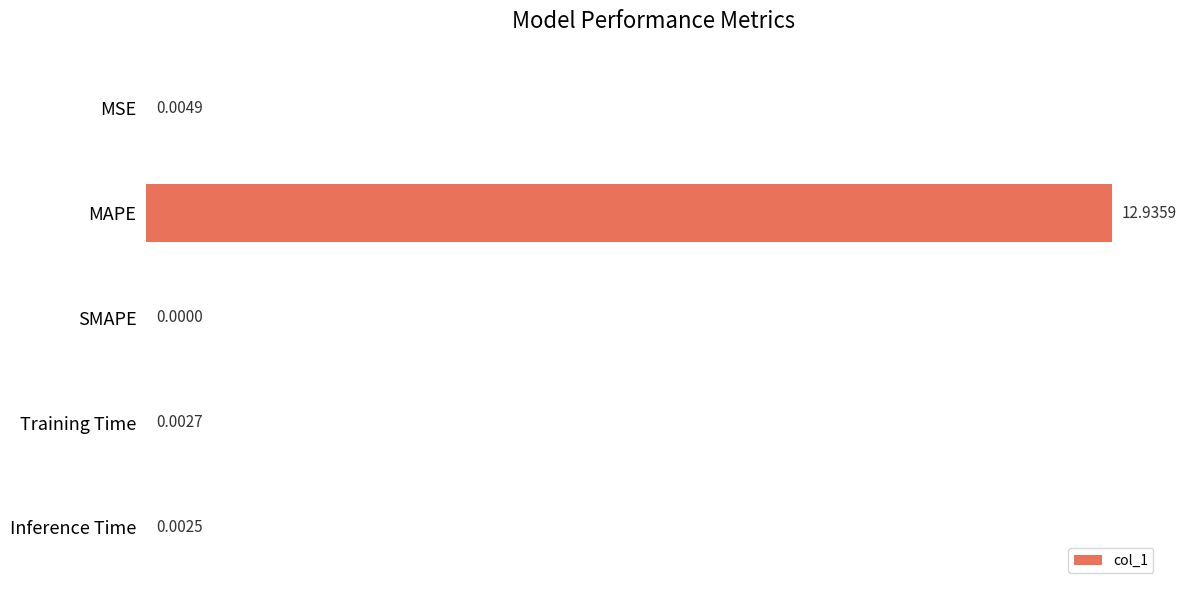

What is the sum of the values at MAPE and Inference Time?

12.9